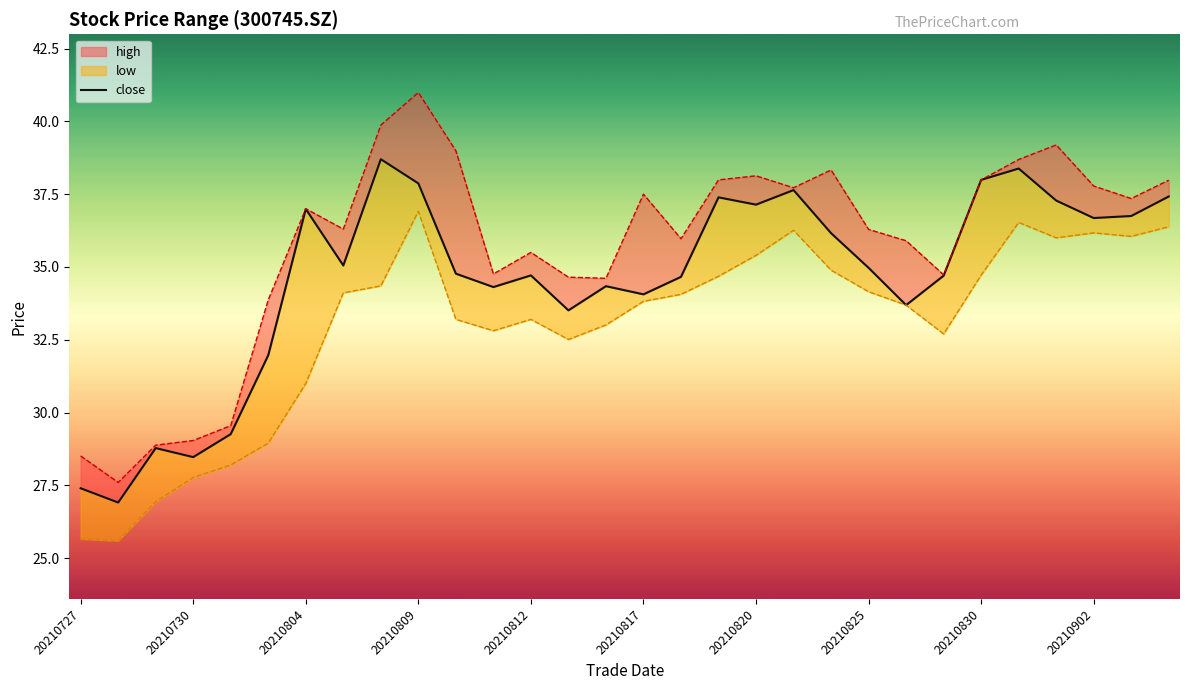

What is the change in value from 20210830 to 20210902?

-1.3